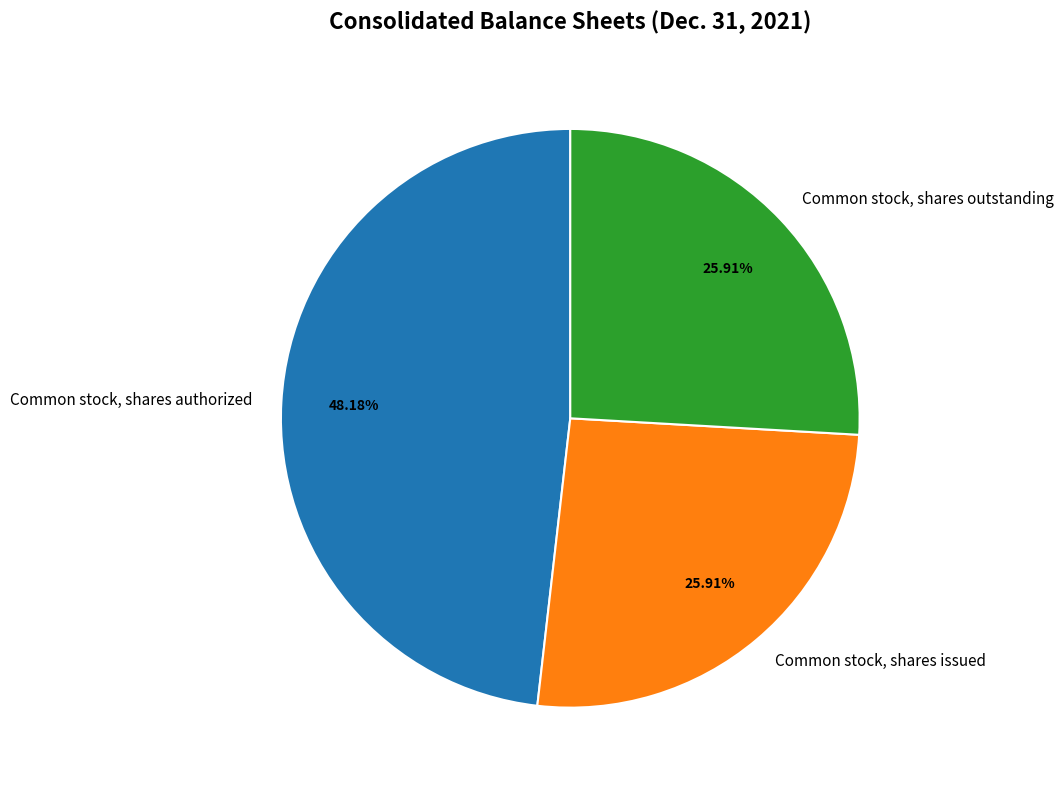

To the nearest percent, what is the combined percentage of Common stock, shares authorized and Common stock, shares issued?

74%